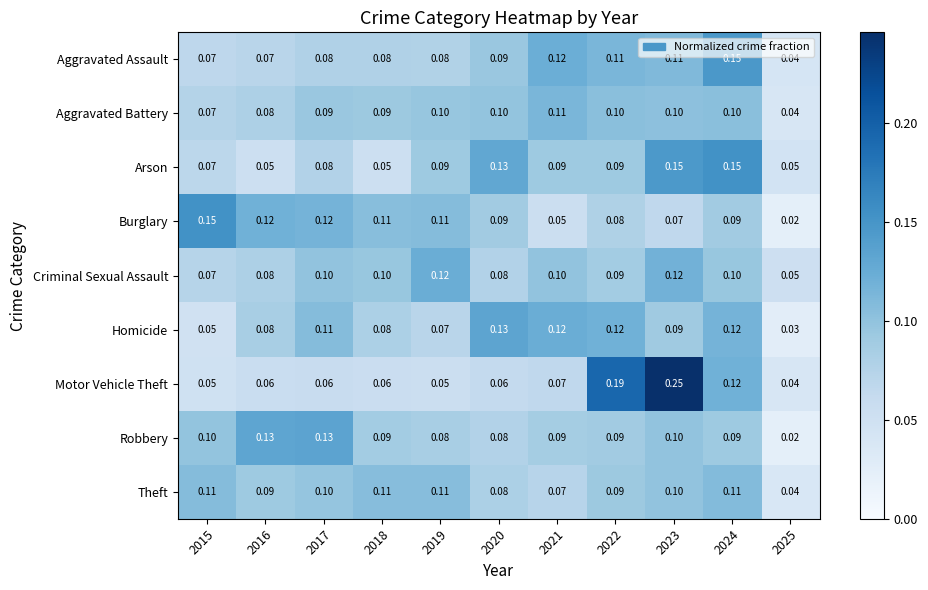

Which series has the widest spread of values?

Motor Vehicle Theft